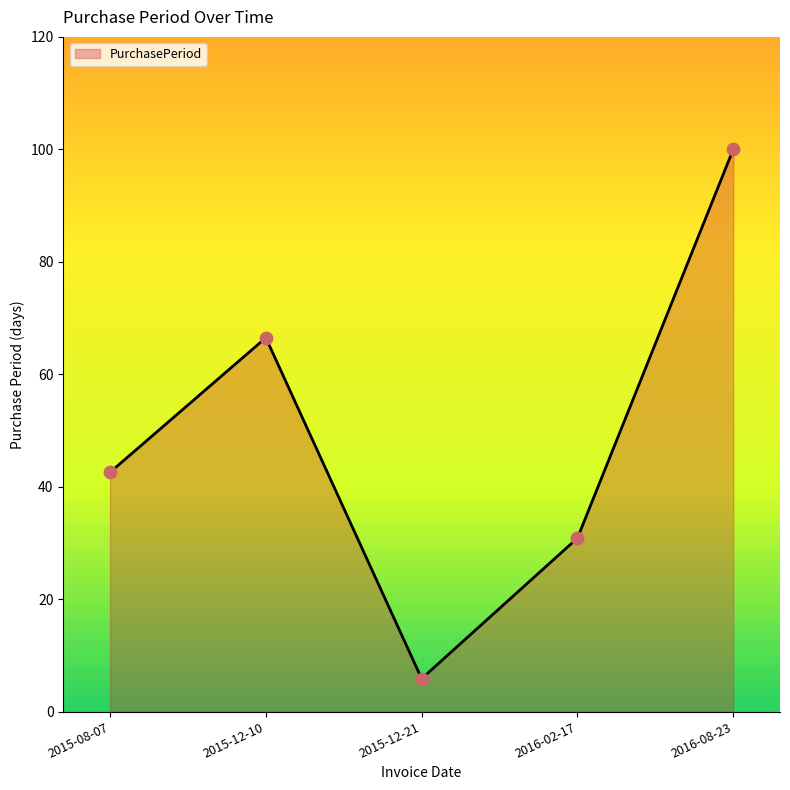

What is the change in value from 2015-12-10 to 2016-08-23?

+33.5